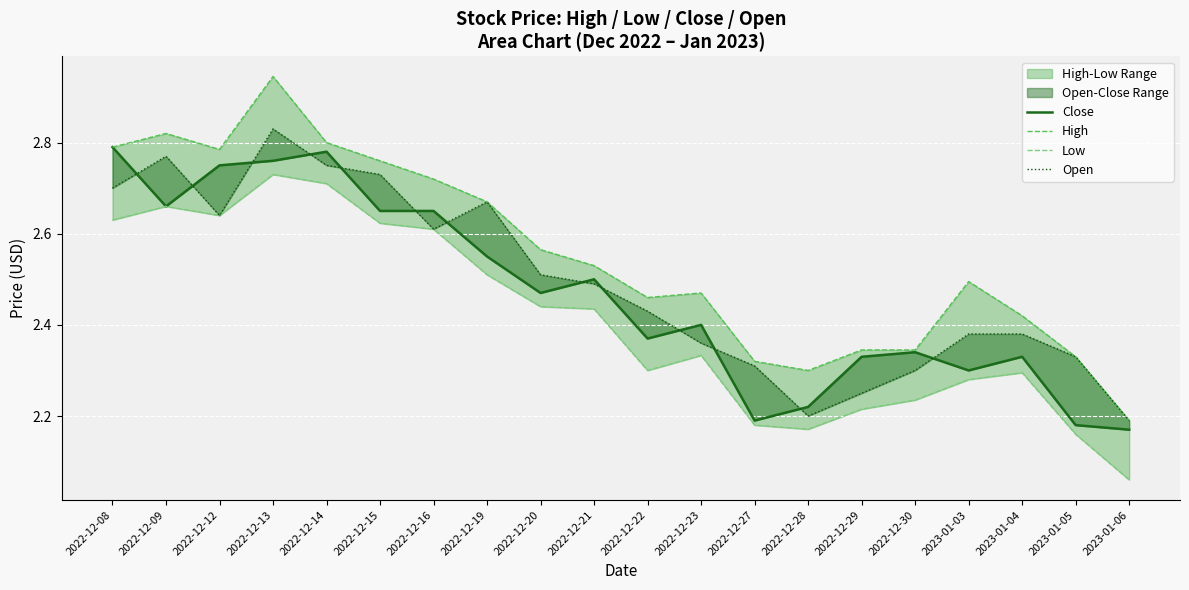

True or false: High has a value of 1.3 at 2022-12-30.

False